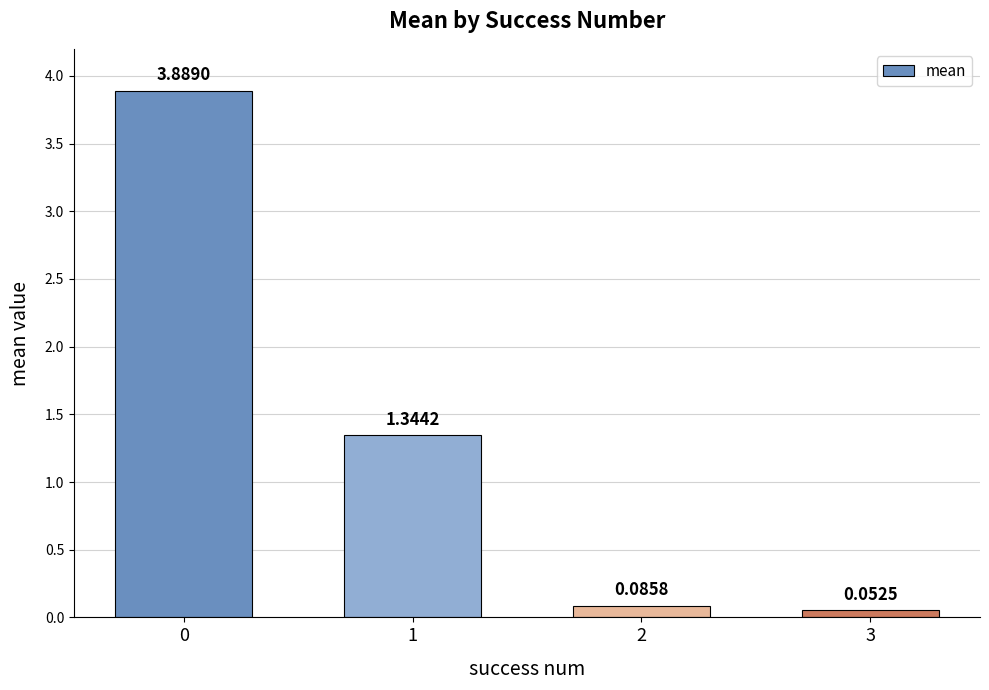

At which label is the value closest to 1?

1